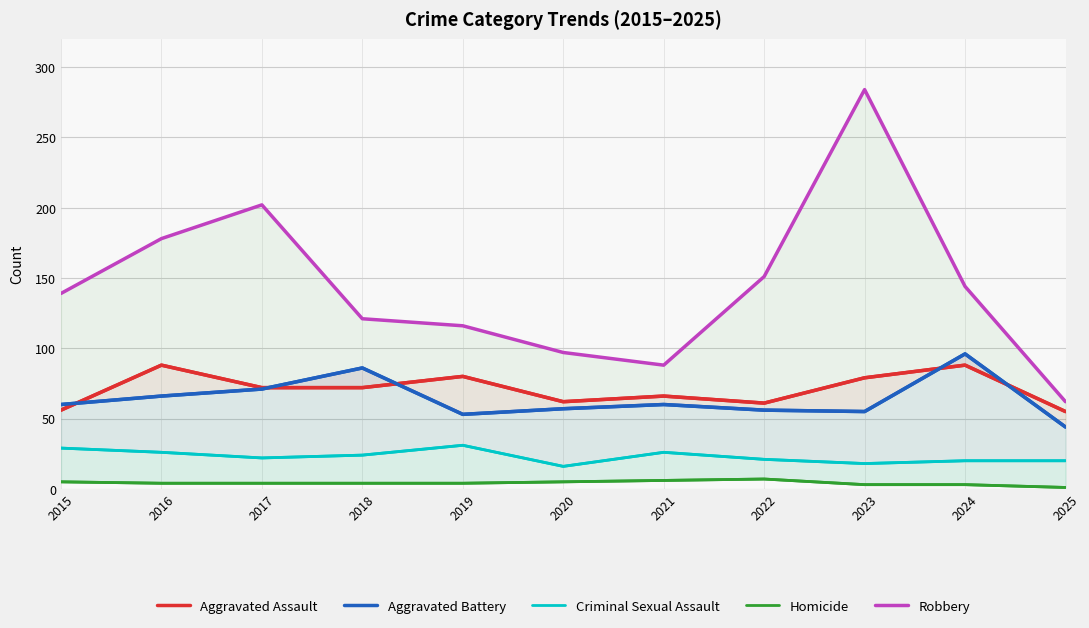

At 2017, list the series in order from largest to smallest.

Robbery, Aggravated Assault, Aggravated Battery, Criminal Sexual Assault, Homicide